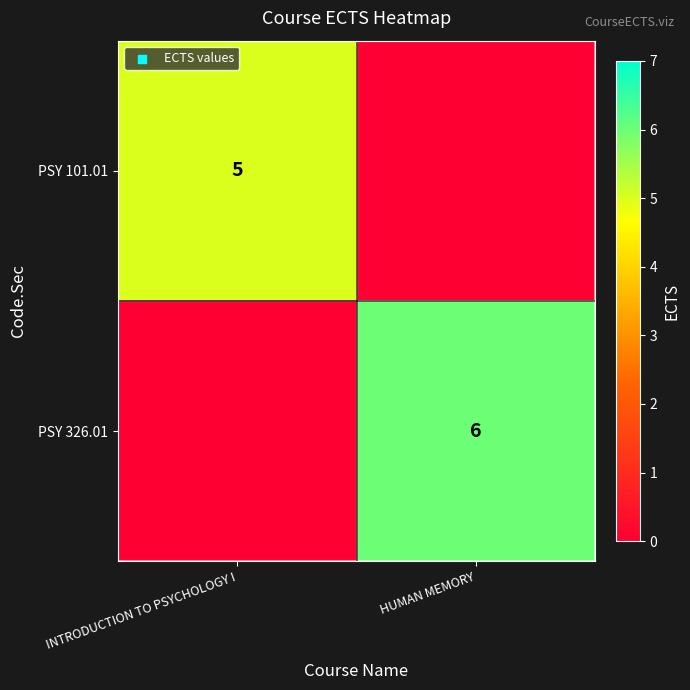

True or false: PSY 101.01 has a value of 5 at INTRODUCTION TO PSYCHOLOGY I.

True